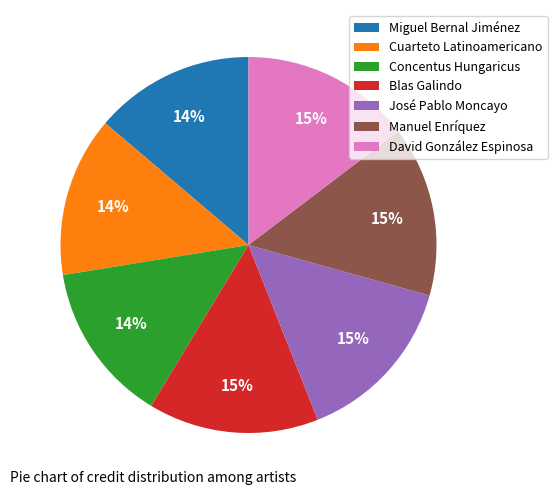

Combined, do Blas Galindo and Miguel Bernal Jiménez account for over 50%?

No